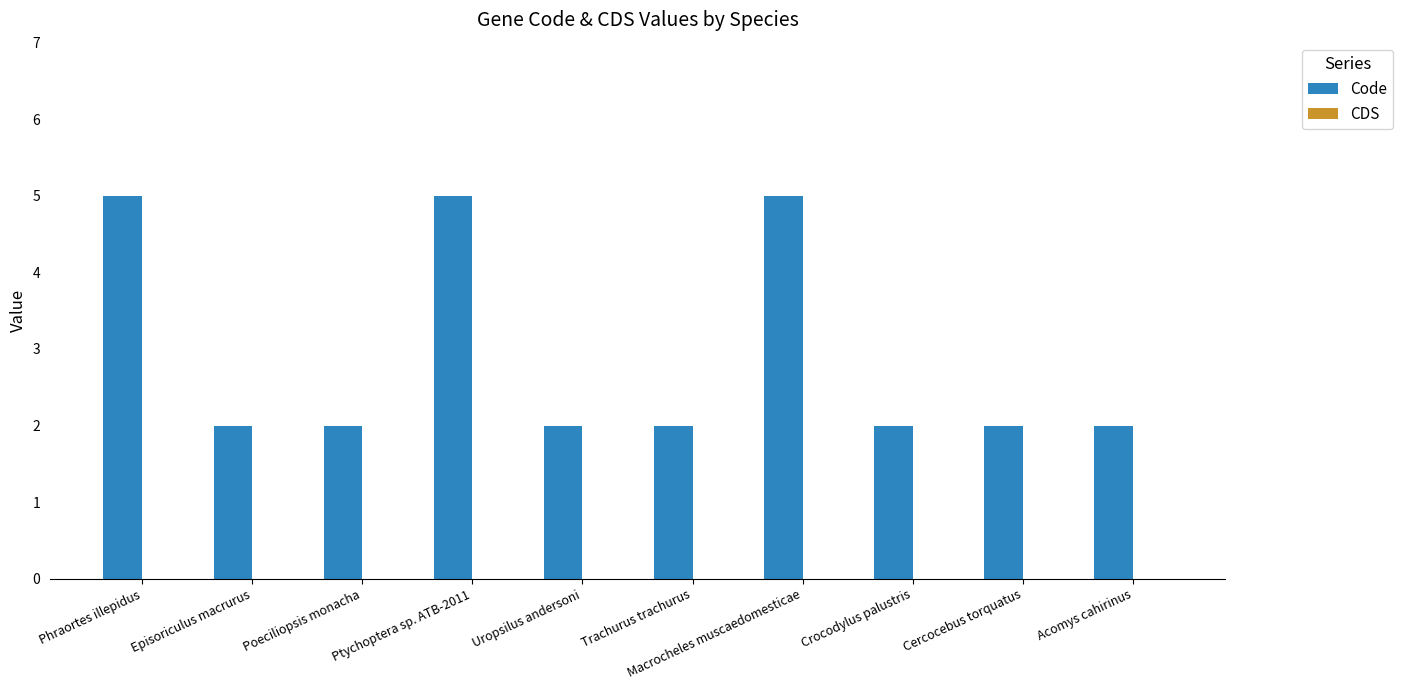

How many bars are there in total?

10